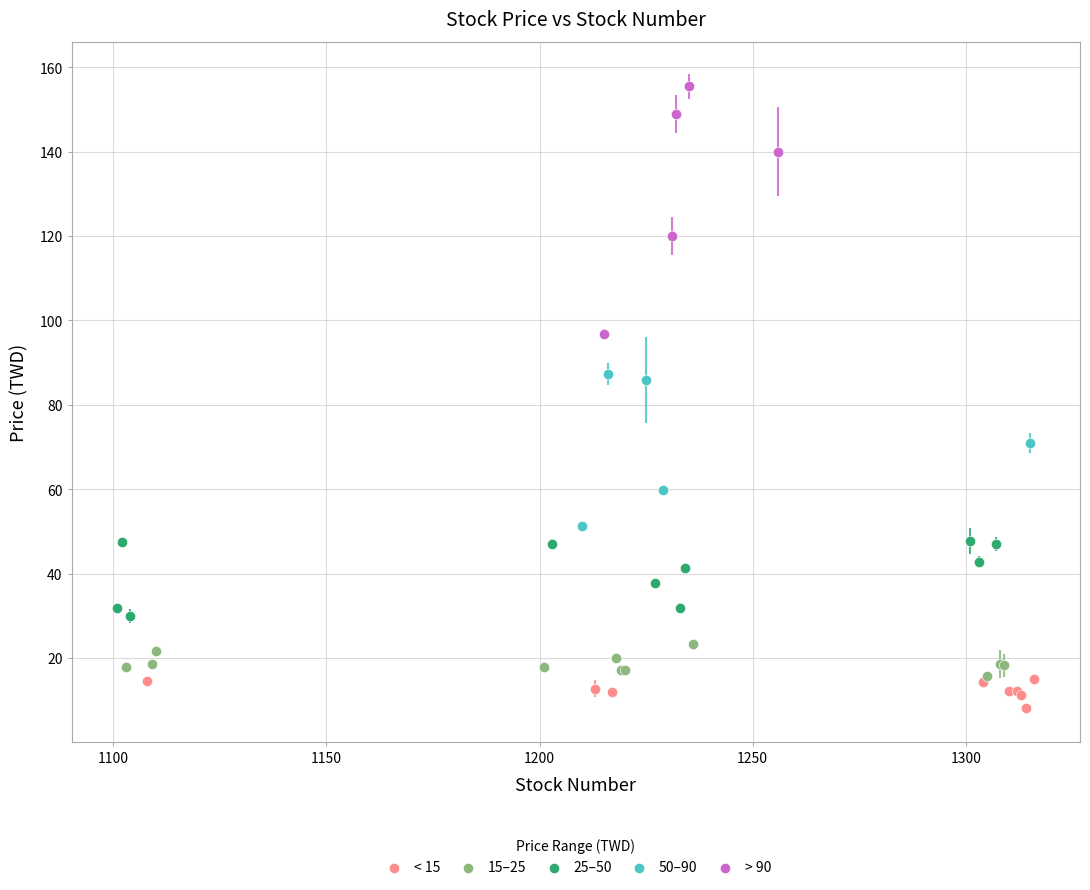

Which series reaches the minimum Y coordinate?

< 15